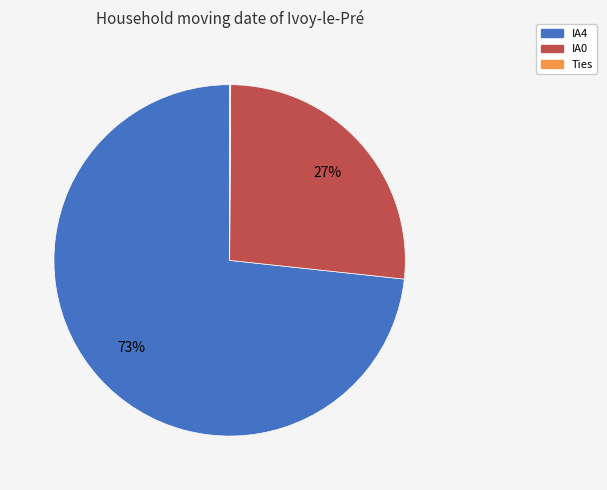

What is the largest slice in the pie chart?

IA4